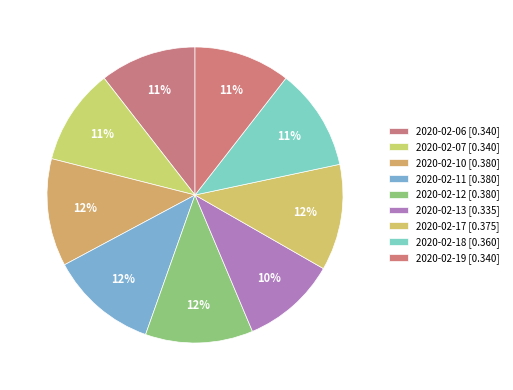

Is there a majority slice in this chart?

No